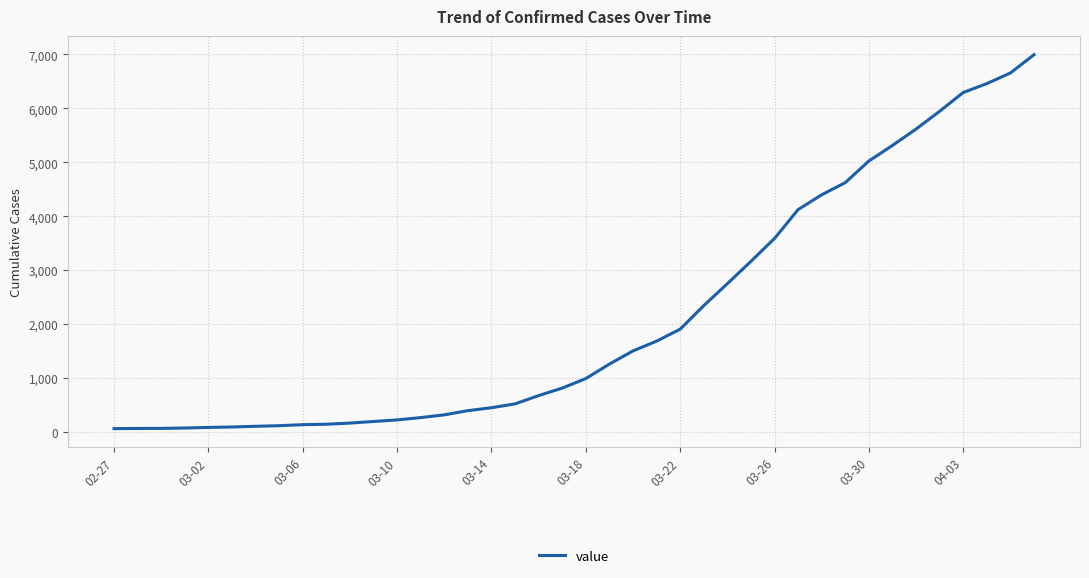

What is the greatest value displayed?

6995